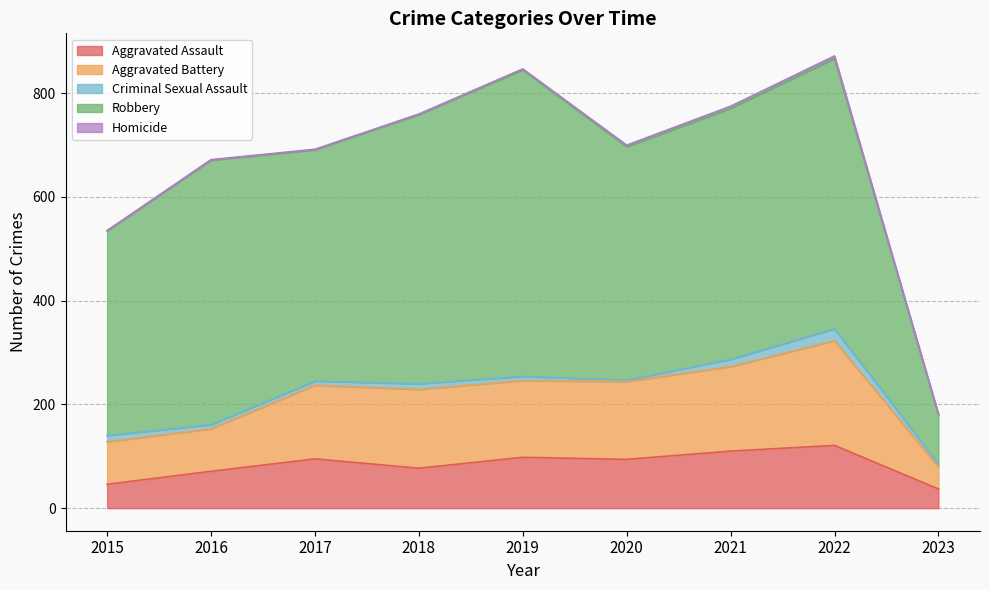

What is the value of the Aggravated Battery point at the 3rd from the left?

142